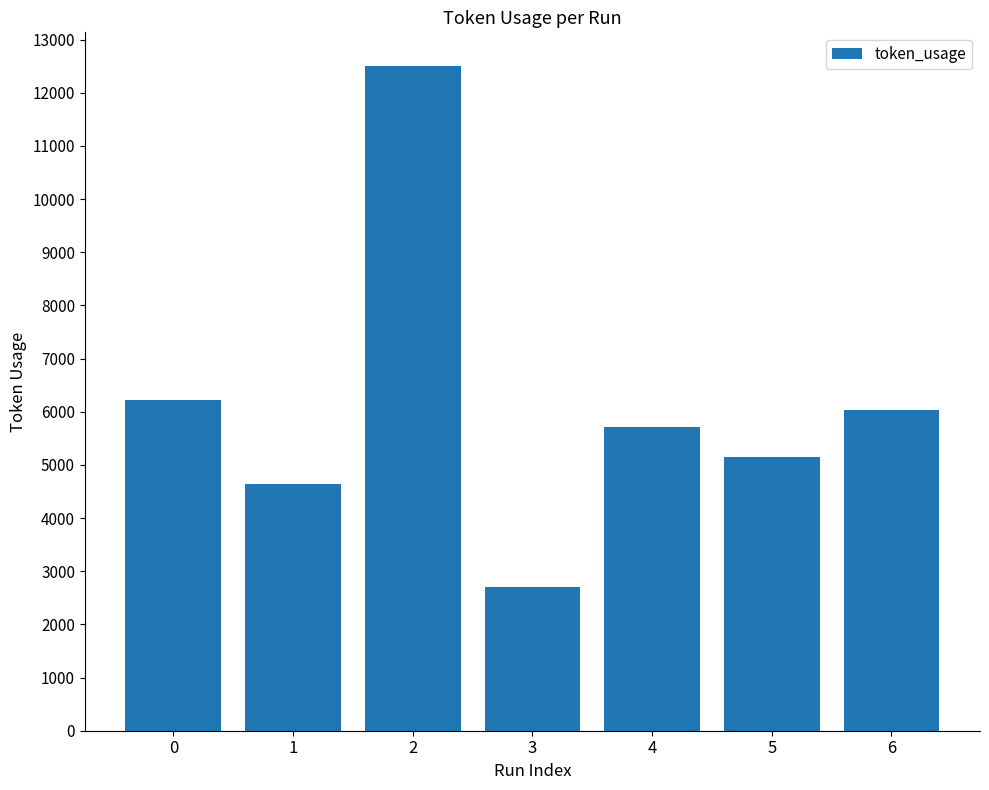

Are the bars grouped side by side (vs. stacked)?

No